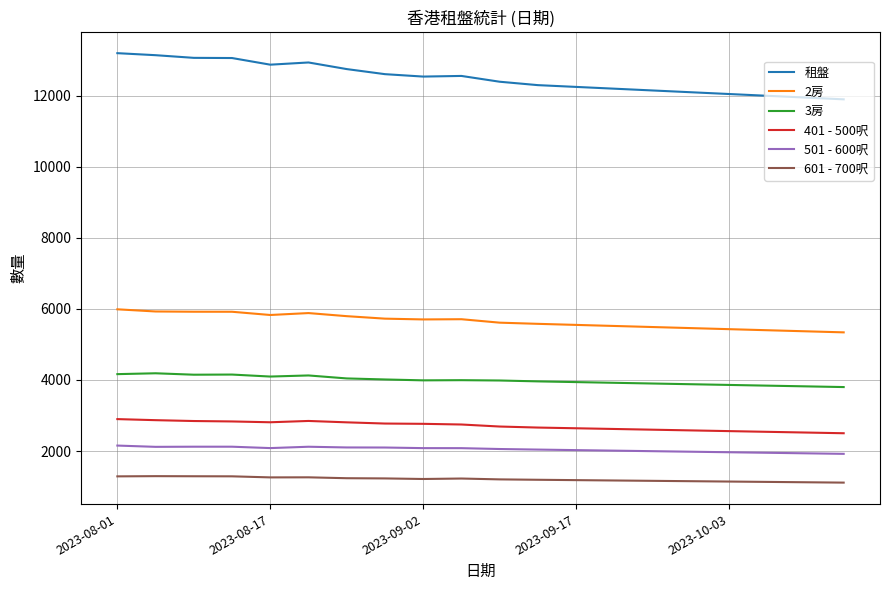

Which series has the widest spread of values?

租盤